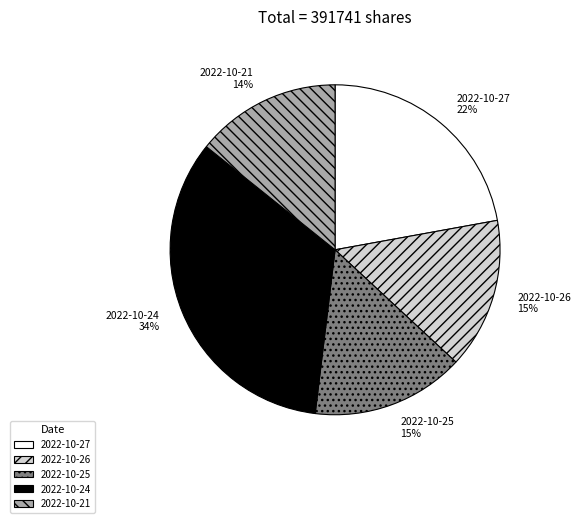

To the nearest percent, what portion does 2022-10-27 represent?

22%